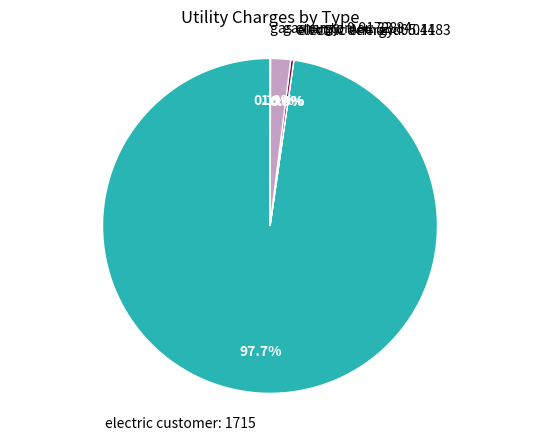

How much of the chart is everything except electric customer: 1715?

2.3%